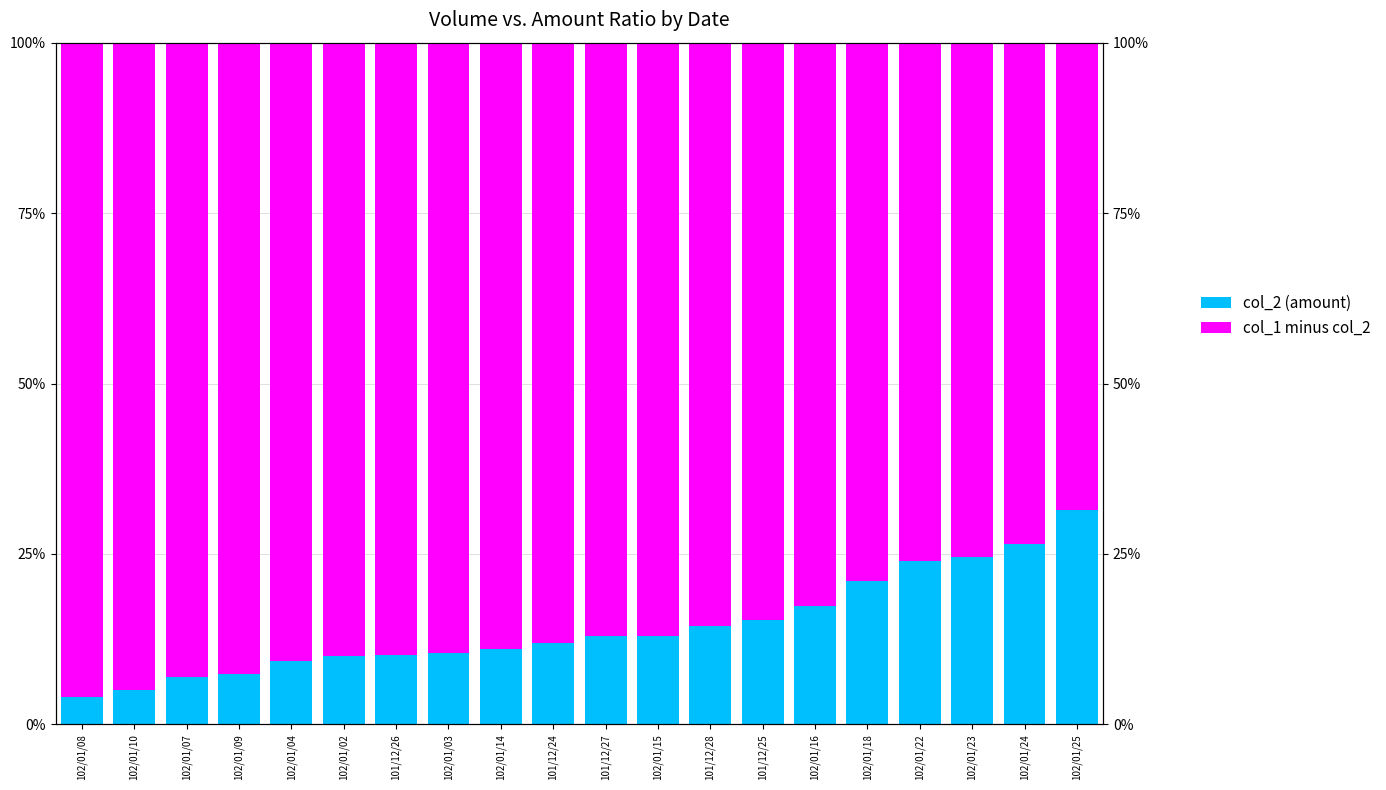

What is the greatest value displayed?

95.9